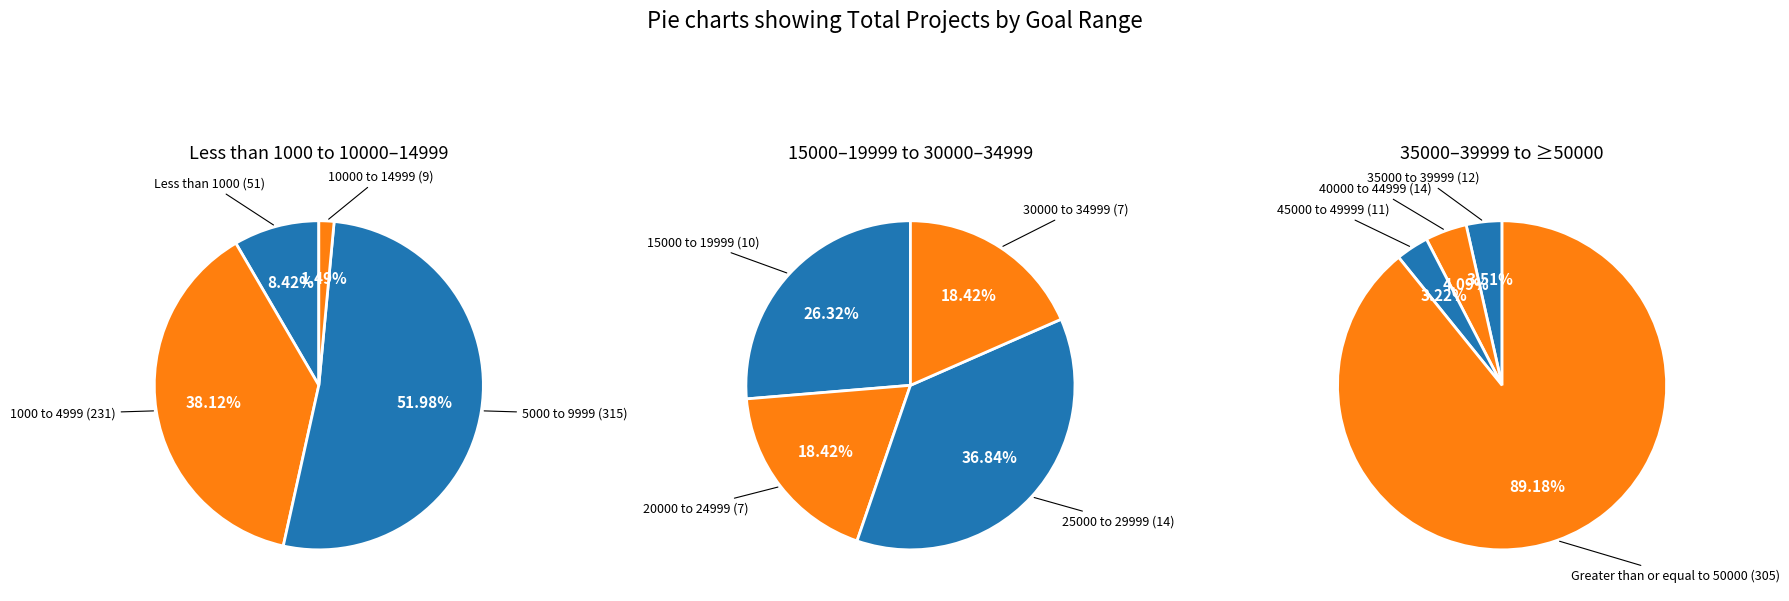

How many slices are in this pie chart?

12